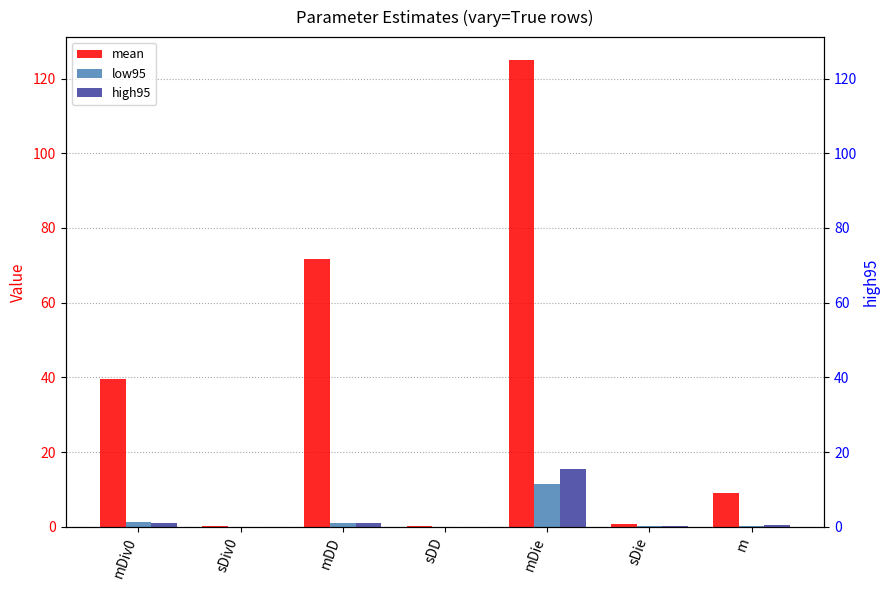

Which series has the widest spread of values?

mean